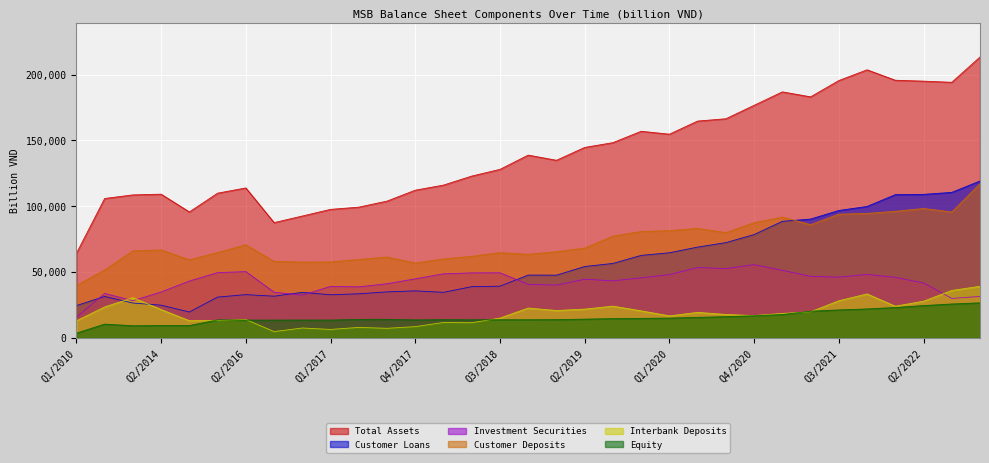

List the series in order of their peak value, lowest first.

Equity, Interbank Deposits, Investment Securities, Customer Deposits, Customer Loans, Total Assets